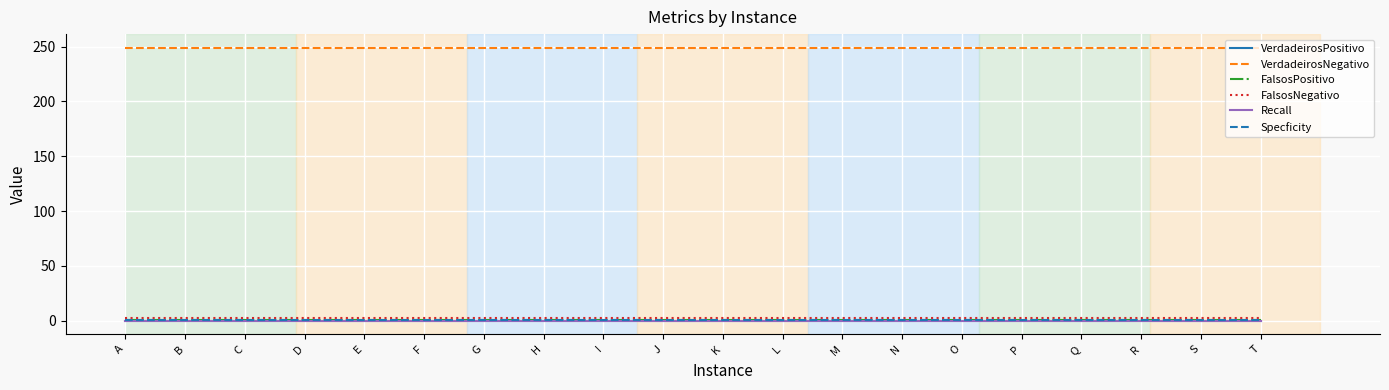

Is it true that FalsosPositivo equals 1.5 at J?

False